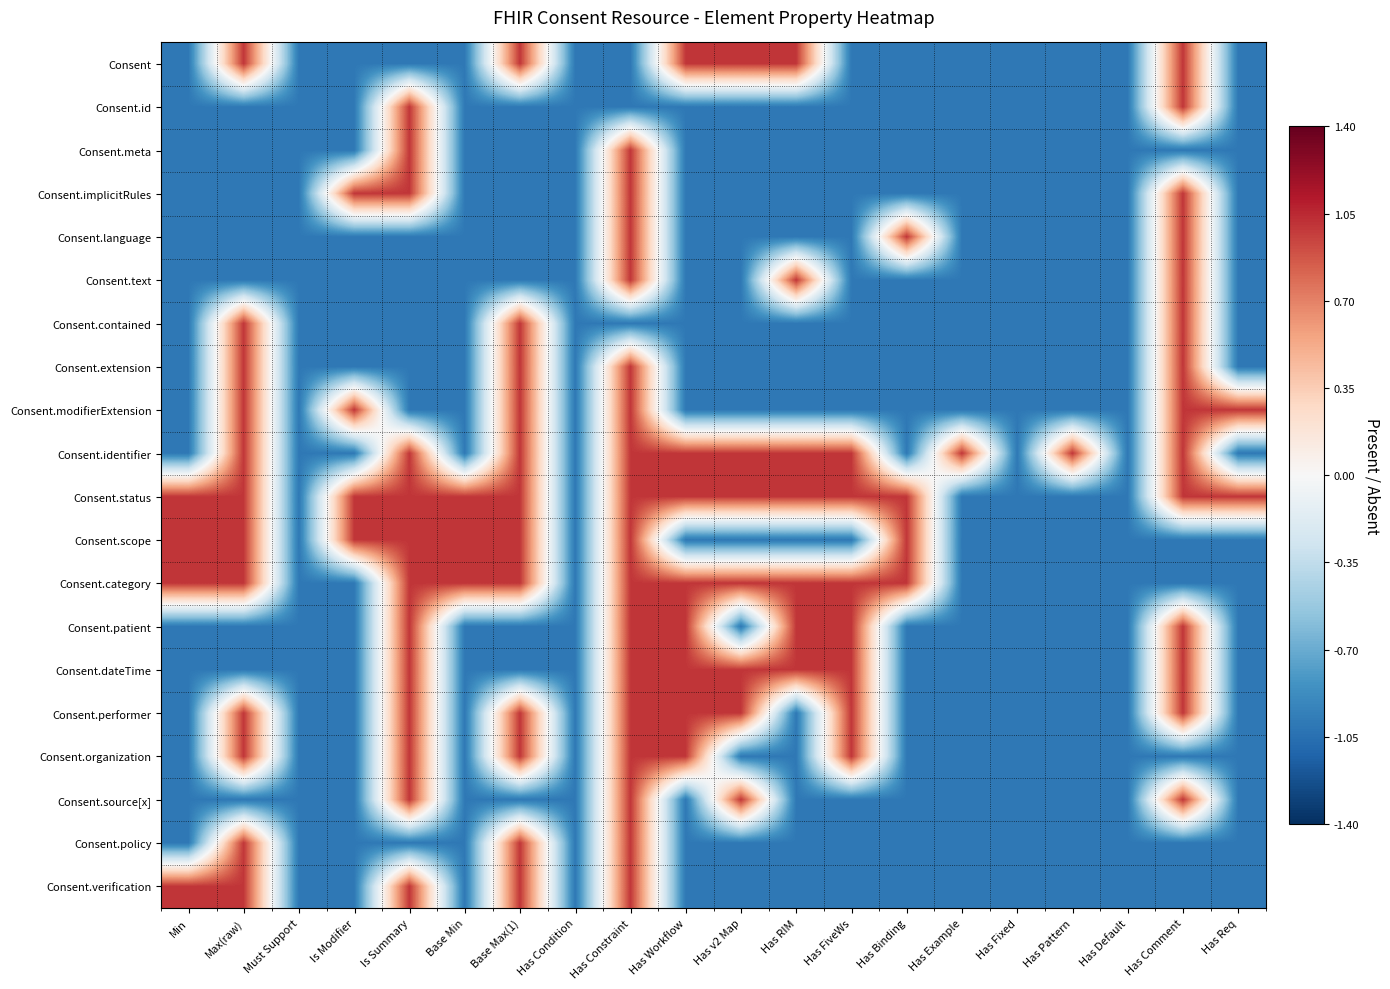

Reading left to right, transcribe all the data shown in this chart.

Consent: Min=-1	Max(raw)=1	Must Support=-1	Is Modifier=-1	Is Summary=-1	Base Min=-1	Base Max(1)=1	Has Condition=-1	Has Constraint=-1	Has Workflow=1	Has v2 Map=1	Has RIM=1	Has FiveWs=-1	Has Binding=-1	Has Example=-1	Has Fixed=-1	Has Pattern=-1	Has Default=-1	Has Comment=1	Has Req=-1
Consent.id: Min=-1	Max(raw)=-1	Must Support=-1	Is Modifier=-1	Is Summary=1	Base Min=-1	Base Max(1)=-1	Has Condition=-1	Has Constraint=-1	Has Workflow=-1	Has v2 Map=-1	Has RIM=-1	Has FiveWs=-1	Has Binding=-1	Has Example=-1	Has Fixed=-1	Has Pattern=-1	Has Default=-1	Has Comment=1	Has Req=-1
Consent.meta: Min=-1	Max(raw)=-1	Must Support=-1	Is Modifier=-1	Is Summary=1	Base Min=-1	Base Max(1)=-1	Has Condition=-1	Has Constraint=1	Has Workflow=-1	Has v2 Map=-1	Has RIM=-1	Has FiveWs=-1	Has Binding=-1	Has Example=-1	Has Fixed=-1	Has Pattern=-1	Has Default=-1	Has Comment=-1	Has Req=-1
Consent.implicitRules: Min=-1	Max(raw)=-1	Must Support=-1	Is Modifier=1	Is Summary=1	Base Min=-1	Base Max(1)=-1	Has Condition=-1	Has Constraint=1	Has Workflow=-1	Has v2 Map=-1	Has RIM=-1	Has FiveWs=-1	Has Binding=-1	Has Example=-1	Has Fixed=-1	Has Pattern=-1	Has Default=-1	Has Comment=1	Has Req=-1
Consent.language: Min=-1	Max(raw)=-1	Must Support=-1	Is Modifier=-1	Is Summary=-1	Base Min=-1	Base Max(1)=-1	Has Condition=-1	Has Constraint=1	Has Workflow=-1	Has v2 Map=-1	Has RIM=-1	Has FiveWs=-1	Has Binding=1	Has Example=-1	Has Fixed=-1	Has Pattern=-1	Has Default=-1	Has Comment=1	Has Req=-1
Consent.text: Min=-1	Max(raw)=-1	Must Support=-1	Is Modifier=-1	Is Summary=-1	Base Min=-1	Base Max(1)=-1	Has Condition=-1	Has Constraint=1	Has Workflow=-1	Has v2 Map=-1	Has RIM=1	Has FiveWs=-1	Has Binding=-1	Has Example=-1	Has Fixed=-1	Has Pattern=-1	Has Default=-1	Has Comment=1	Has Req=-1
Consent.contained: Min=-1	Max(raw)=1	Must Support=-1	Is Modifier=-1	Is Summary=-1	Base Min=-1	Base Max(1)=1	Has Condition=-1	Has Constraint=-1	Has Workflow=-1	Has v2 Map=-1	Has RIM=-1	Has FiveWs=-1	Has Binding=-1	Has Example=-1	Has Fixed=-1	Has Pattern=-1	Has Default=-1	Has Comment=1	Has Req=-1
Consent.extension: Min=-1	Max(raw)=1	Must Support=-1	Is Modifier=-1	Is Summary=-1	Base Min=-1	Base Max(1)=1	Has Condition=-1	Has Constraint=1	Has Workflow=-1	Has v2 Map=-1	Has RIM=-1	Has FiveWs=-1	Has Binding=-1	Has Example=-1	Has Fixed=-1	Has Pattern=-1	Has Default=-1	Has Comment=1	Has Req=-1
Consent.modifierExtension: Min=-1	Max(raw)=1	Must Support=-1	Is Modifier=1	Is Summary=-1	Base Min=-1	Base Max(1)=1	Has Condition=-1	Has Constraint=1	Has Workflow=-1	Has v2 Map=-1	Has RIM=-1	Has FiveWs=-1	Has Binding=-1	Has Example=-1	Has Fixed=-1	Has Pattern=-1	Has Default=-1	Has Comment=1	Has Req=1
Consent.identifier: Min=-1	Max(raw)=1	Must Support=-1	Is Modifier=-1	Is Summary=1	Base Min=-1	Base Max(1)=1	Has Condition=-1	Has Constraint=1	Has Workflow=1	Has v2 Map=1	Has RIM=1	Has FiveWs=1	Has Binding=-1	Has Example=1	Has Fixed=-1	Has Pattern=1	Has Default=-1	Has Comment=1	Has Req=-1
Consent.status: Min=1	Max(raw)=1	Must Support=-1	Is Modifier=1	Is Summary=1	Base Min=1	Base Max(1)=1	Has Condition=-1	Has Constraint=1	Has Workflow=1	Has v2 Map=1	Has RIM=1	Has FiveWs=1	Has Binding=1	Has Example=-1	Has Fixed=-1	Has Pattern=-1	Has Default=-1	Has Comment=1	Has Req=1
Consent.scope: Min=1	Max(raw)=1	Must Support=-1	Is Modifier=1	Is Summary=1	Base Min=1	Base Max(1)=1	Has Condition=-1	Has Constraint=1	Has Workflow=-1	Has v2 Map=-1	Has RIM=-1	Has FiveWs=-1	Has Binding=1	Has Example=-1	Has Fixed=-1	Has Pattern=-1	Has Default=-1	Has Comment=-1	Has Req=-1
Consent.category: Min=1	Max(raw)=1	Must Support=-1	Is Modifier=-1	Is Summary=1	Base Min=1	Base Max(1)=1	Has Condition=-1	Has Constraint=1	Has Workflow=1	Has v2 Map=1	Has RIM=1	Has FiveWs=1	Has Binding=1	Has Example=-1	Has Fixed=-1	Has Pattern=-1	Has Default=-1	Has Comment=-1	Has Req=-1
Consent.patient: Min=-1	Max(raw)=-1	Must Support=-1	Is Modifier=-1	Is Summary=1	Base Min=-1	Base Max(1)=-1	Has Condition=-1	Has Constraint=1	Has Workflow=1	Has v2 Map=-1	Has RIM=1	Has FiveWs=1	Has Binding=-1	Has Example=-1	Has Fixed=-1	Has Pattern=-1	Has Default=-1	Has Comment=1	Has Req=-1
Consent.dateTime: Min=-1	Max(raw)=-1	Must Support=-1	Is Modifier=-1	Is Summary=1	Base Min=-1	Base Max(1)=-1	Has Condition=-1	Has Constraint=1	Has Workflow=1	Has v2 Map=1	Has RIM=1	Has FiveWs=1	Has Binding=-1	Has Example=-1	Has Fixed=-1	Has Pattern=-1	Has Default=-1	Has Comment=1	Has Req=-1
Consent.performer: Min=-1	Max(raw)=1	Must Support=-1	Is Modifier=-1	Is Summary=1	Base Min=-1	Base Max(1)=1	Has Condition=-1	Has Constraint=1	Has Workflow=1	Has v2 Map=1	Has RIM=-1	Has FiveWs=1	Has Binding=-1	Has Example=-1	Has Fixed=-1	Has Pattern=-1	Has Default=-1	Has Comment=1	Has Req=-1
Consent.organization: Min=-1	Max(raw)=1	Must Support=-1	Is Modifier=-1	Is Summary=1	Base Min=-1	Base Max(1)=1	Has Condition=-1	Has Constraint=1	Has Workflow=1	Has v2 Map=-1	Has RIM=-1	Has FiveWs=1	Has Binding=-1	Has Example=-1	Has Fixed=-1	Has Pattern=-1	Has Default=-1	Has Comment=-1	Has Req=-1
Consent.source[x]: Min=-1	Max(raw)=-1	Must Support=-1	Is Modifier=-1	Is Summary=1	Base Min=-1	Base Max(1)=-1	Has Condition=-1	Has Constraint=1	Has Workflow=-1	Has v2 Map=1	Has RIM=-1	Has FiveWs=-1	Has Binding=-1	Has Example=-1	Has Fixed=-1	Has Pattern=-1	Has Default=-1	Has Comment=1	Has Req=-1
Consent.policy: Min=-1	Max(raw)=1	Must Support=-1	Is Modifier=-1	Is Summary=-1	Base Min=-1	Base Max(1)=1	Has Condition=-1	Has Constraint=1	Has Workflow=-1	Has v2 Map=-1	Has RIM=-1	Has FiveWs=-1	Has Binding=-1	Has Example=-1	Has Fixed=-1	Has Pattern=-1	Has Default=-1	Has Comment=-1	Has Req=-1
Consent.verification: Min=1	Max(raw)=1	Must Support=-1	Is Modifier=-1	Is Summary=1	Base Min=-1	Base Max(1)=1	Has Condition=-1	Has Constraint=1	Has Workflow=-1	Has v2 Map=-1	Has RIM=-1	Has FiveWs=-1	Has Binding=-1	Has Example=-1	Has Fixed=-1	Has Pattern=-1	Has Default=-1	Has Comment=-1	Has Req=-1